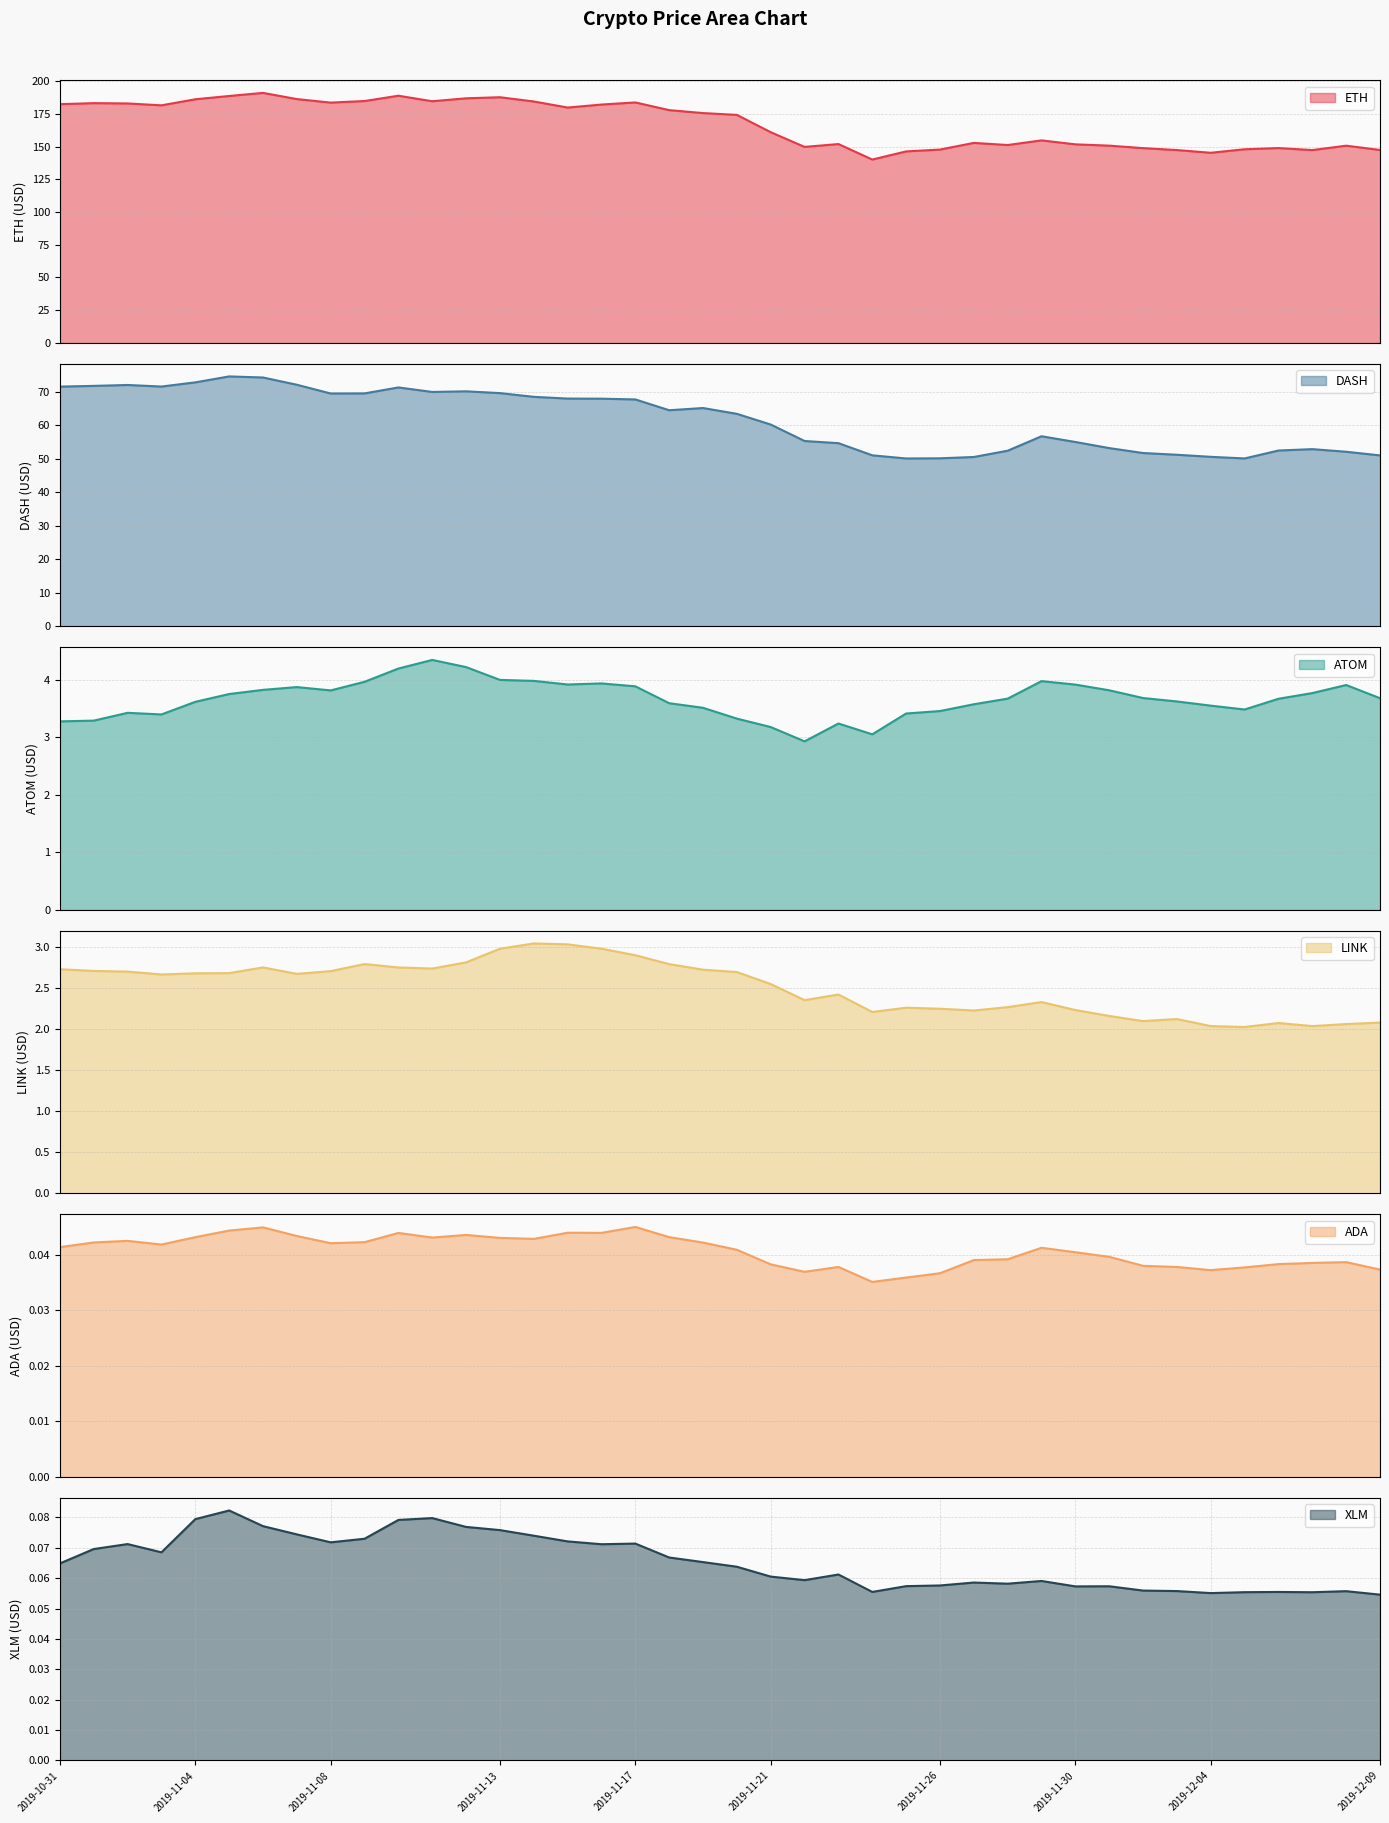

Which category has the lowest value across all series?

2019-11-24